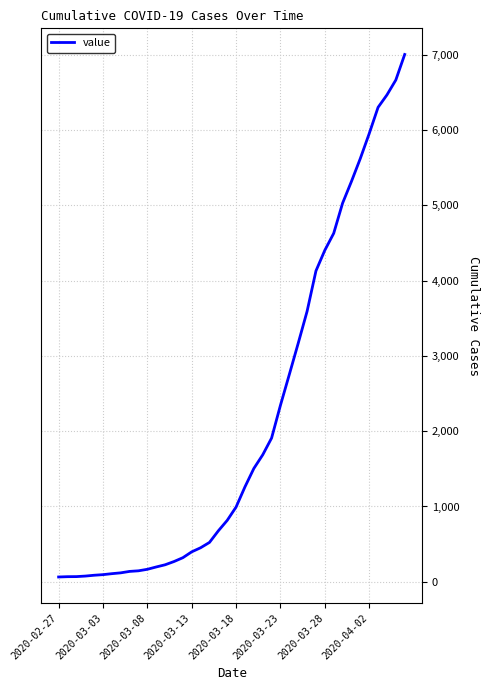

What is the maximum value shown in the chart?

7003